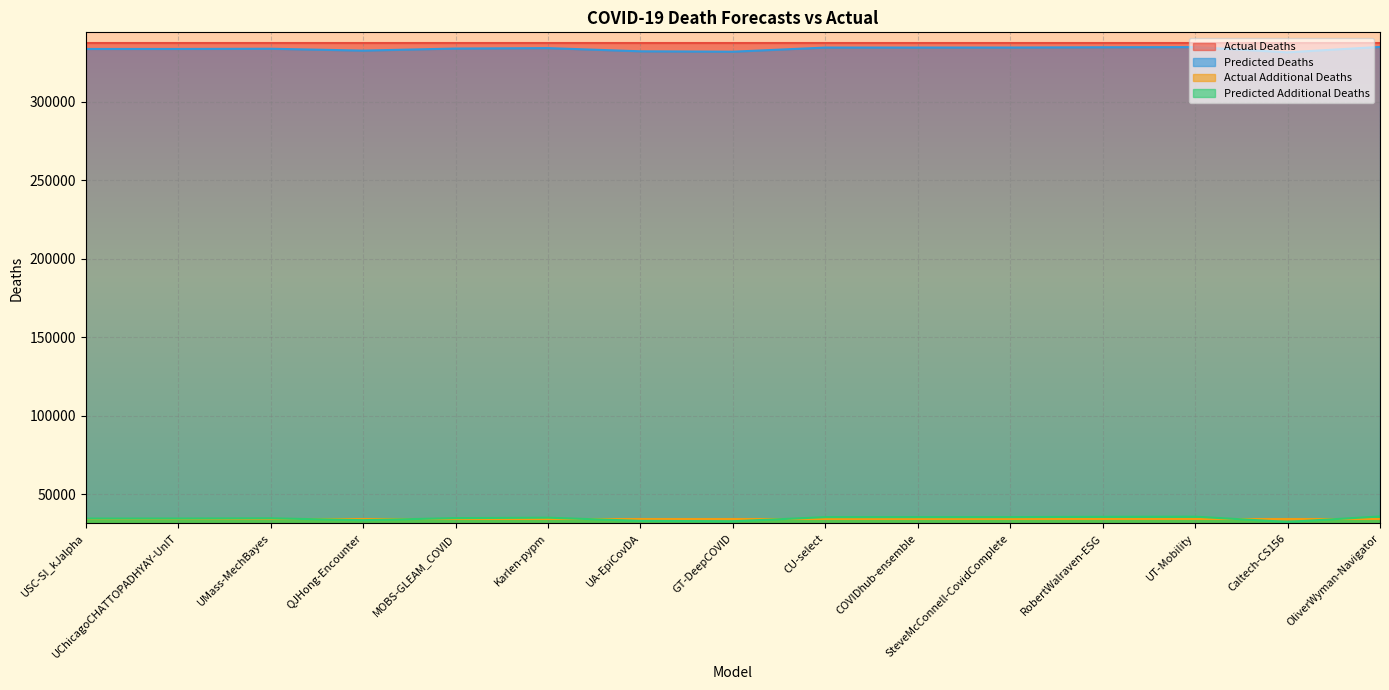

What value does the predicted_deaths series have at Caltech-CS156?

331638.9